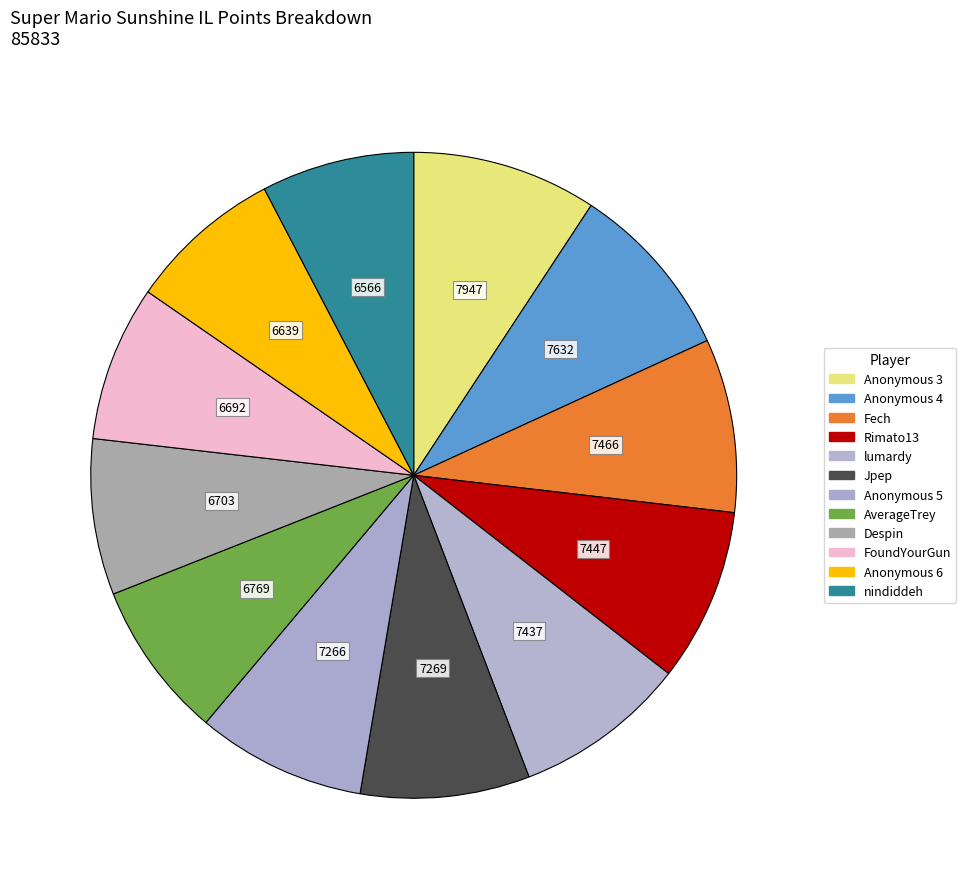

To the nearest percent, what portion does FoundYourGun represent?

8%